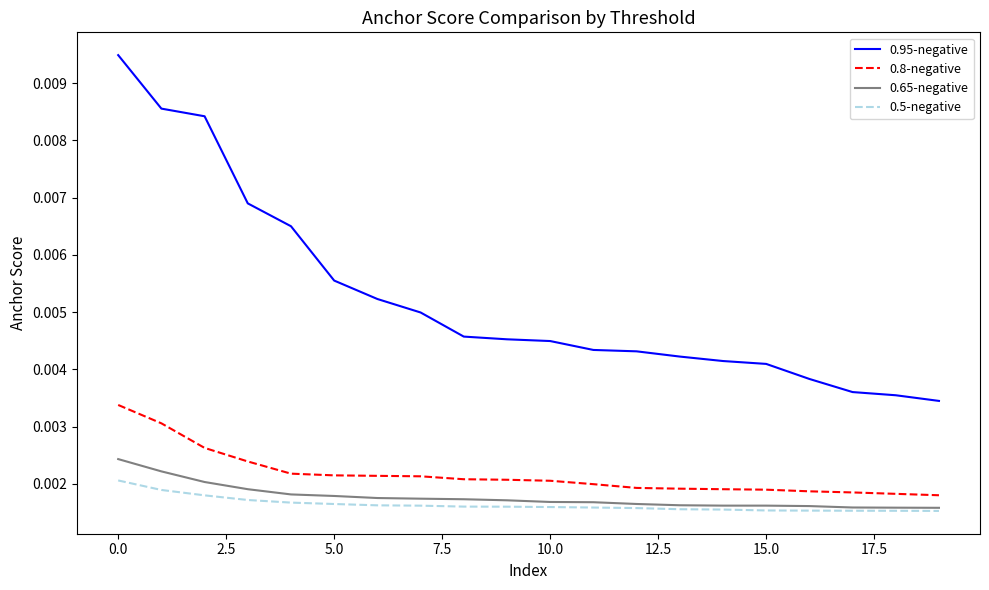

True or false: 0.65-negative and 0.8-negative cross at least once.

False